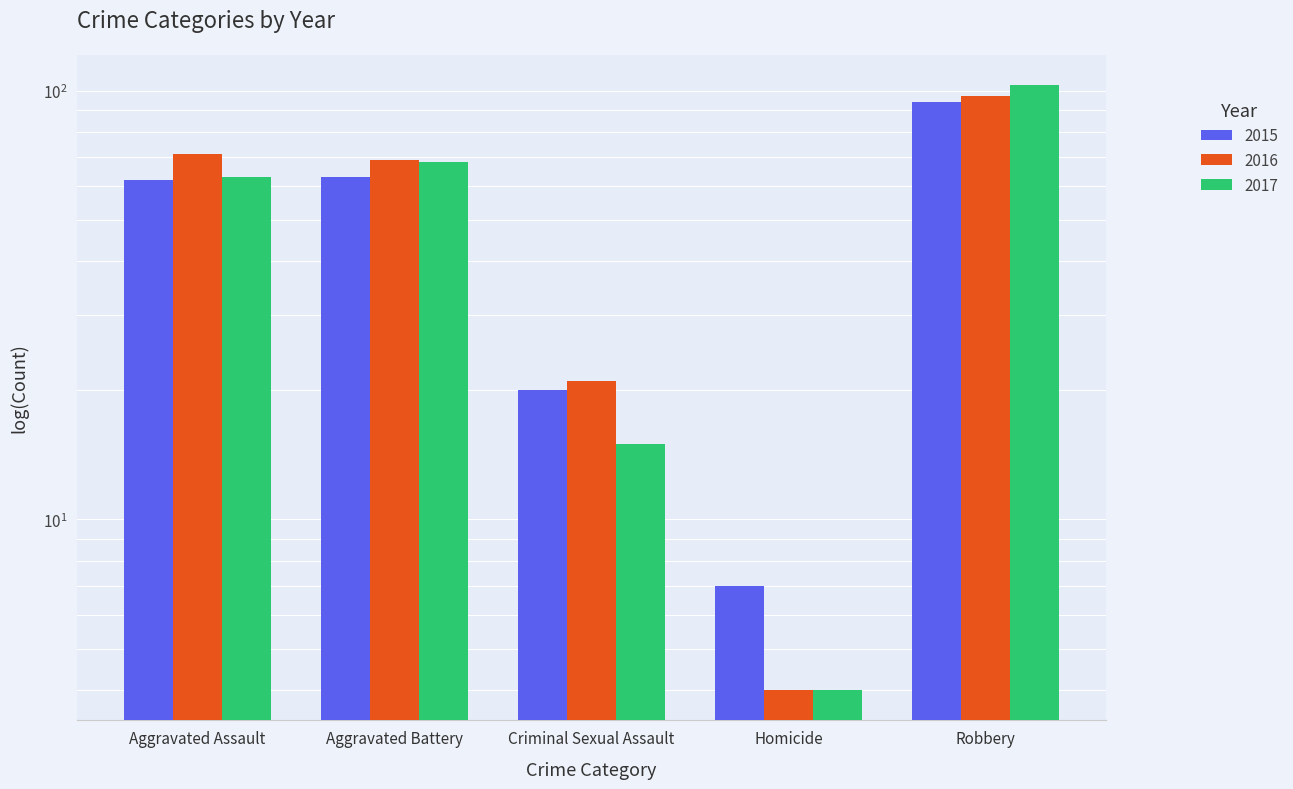

What is the minimum value shown in the chart?

4